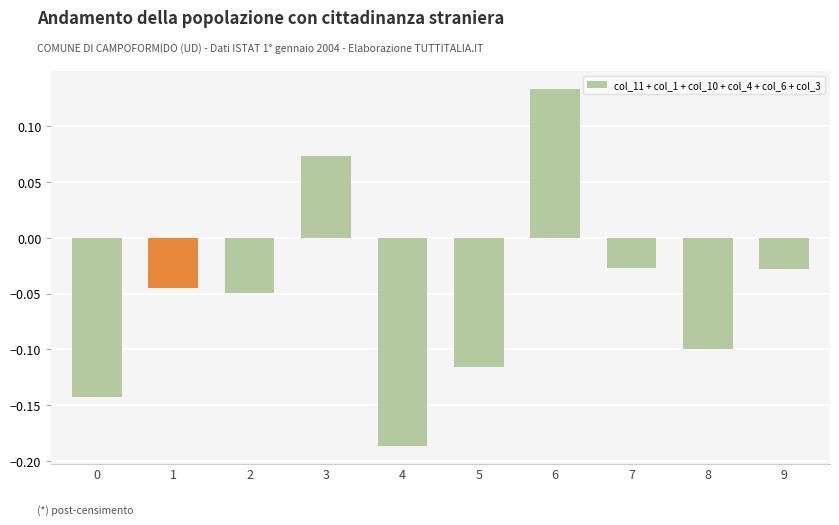

Which label corresponds to the smallest value in the chart?

4